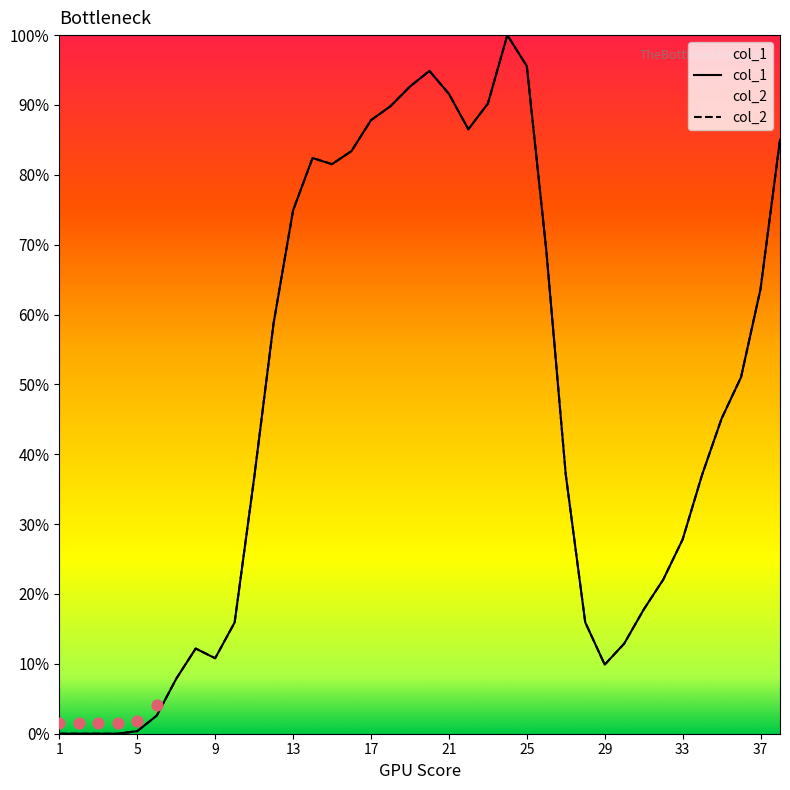

Which series has the largest total across all categories?

col_1